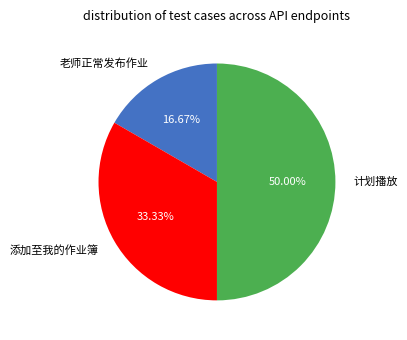

To the nearest percent, what is the combined percentage of 添加至我的作业簿 and 老师正常发布作业?

50%